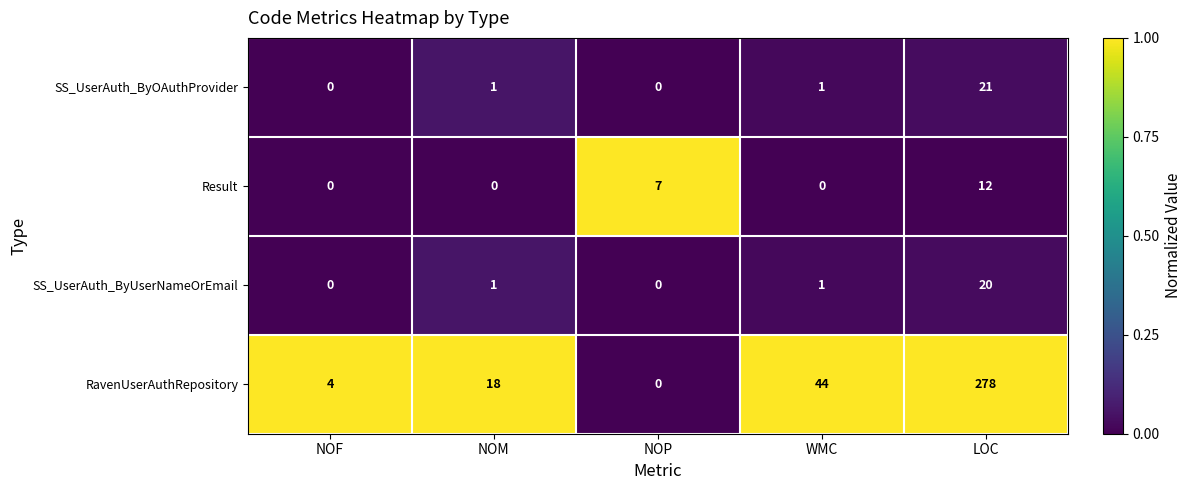

At which category is the sum across all series the highest?

LOC